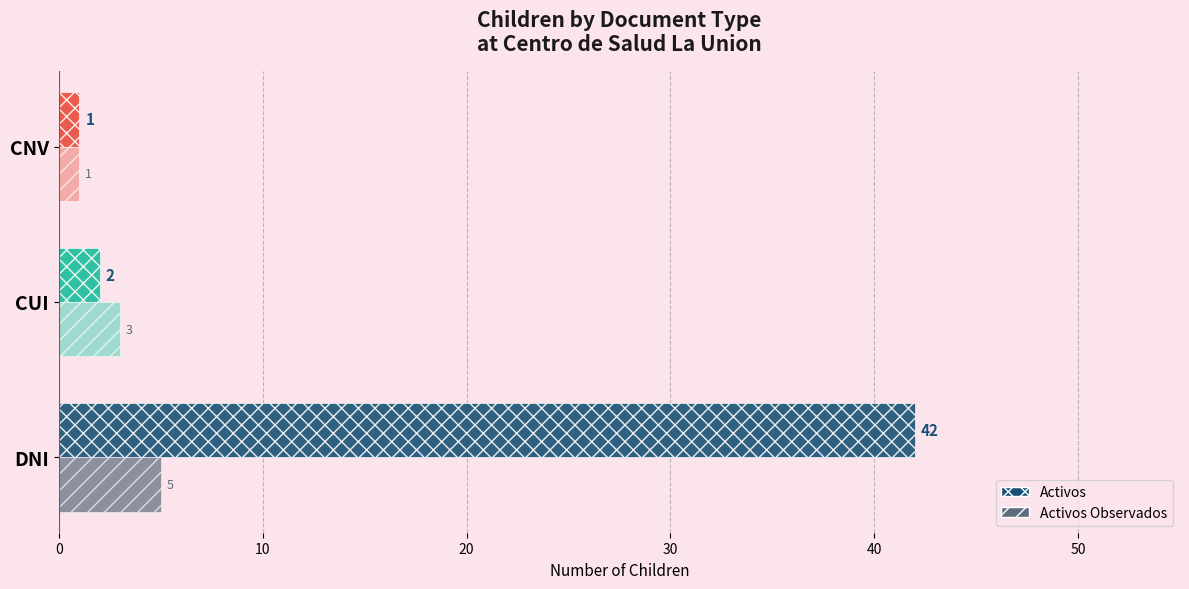

Count the number of data series in this chart.

2